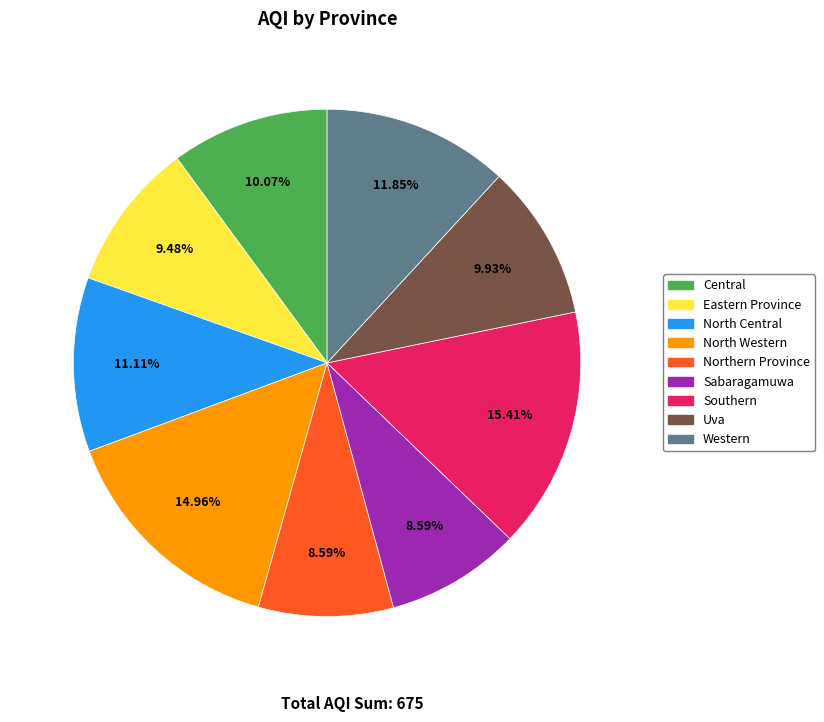

How much of the chart is everything except Sabaragamuwa?

91.4%